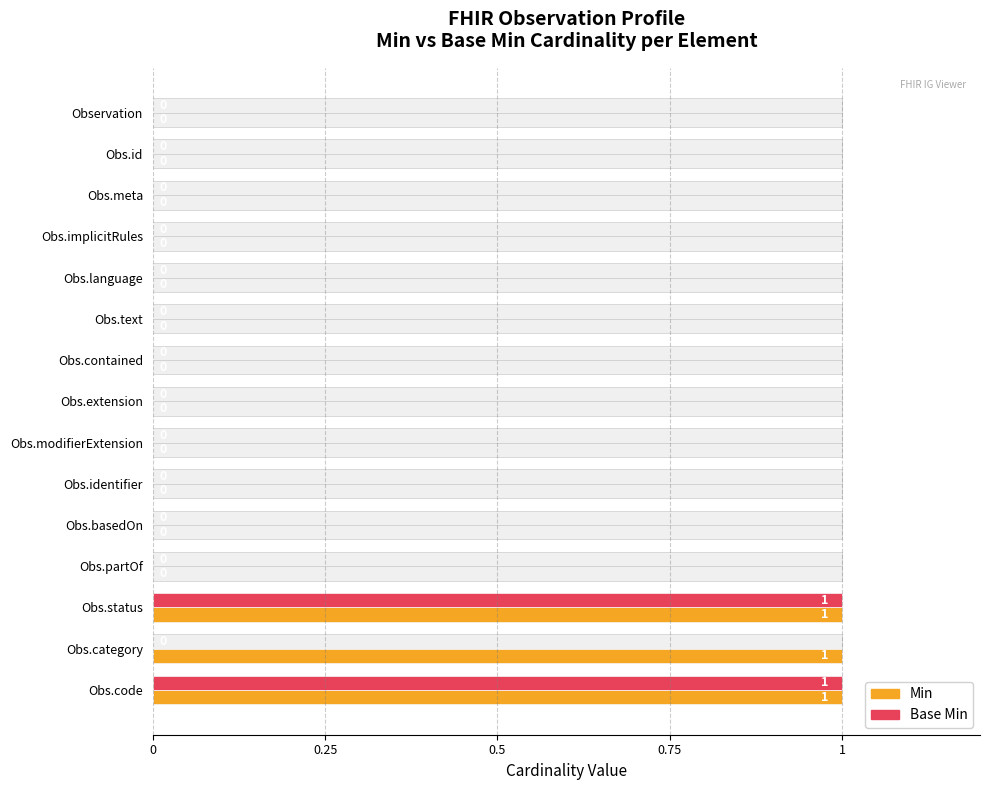

How many data points does each series have?

15